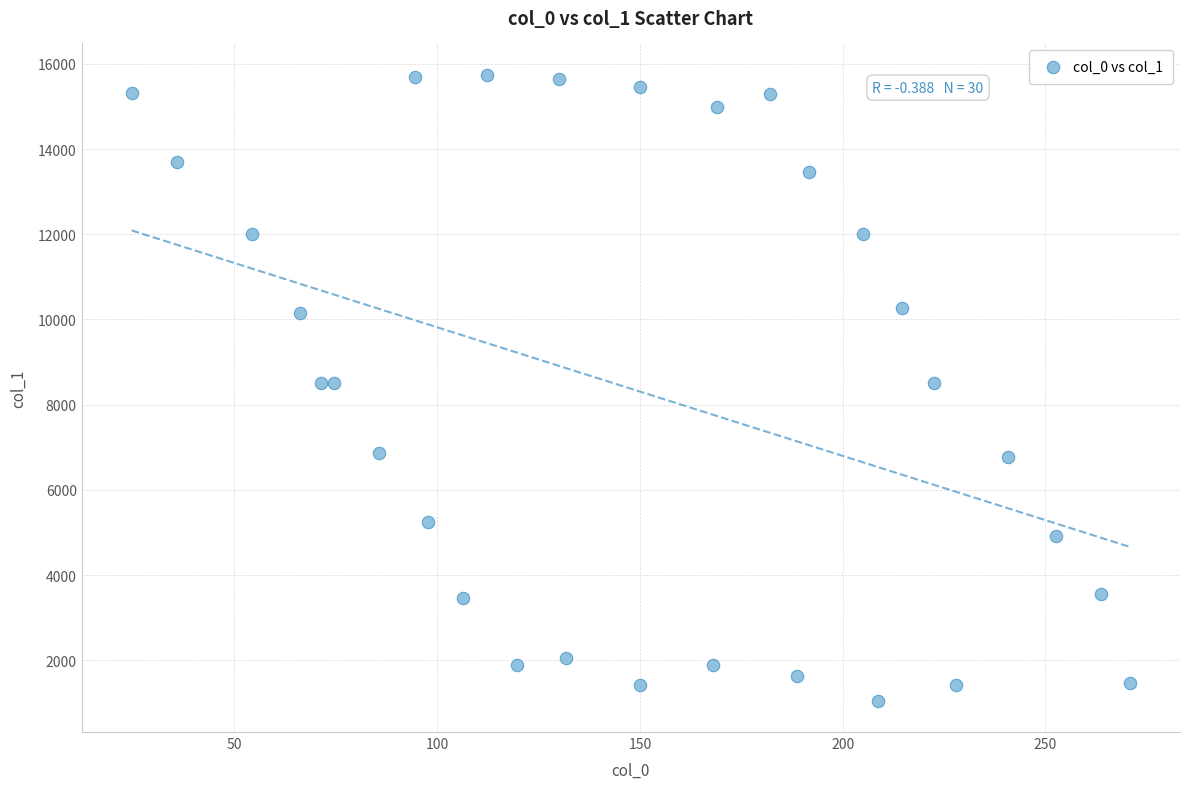

What is the range of X values (max minus min)?

246.2